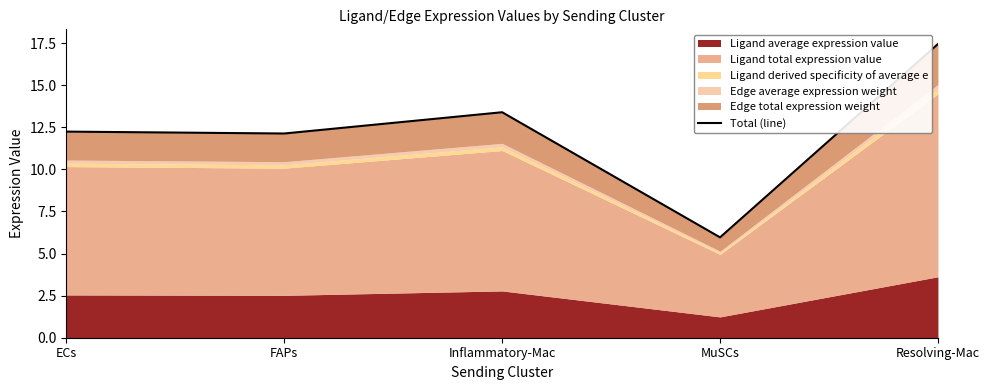

List the labels in order of value, largest first.

Resolving-Mac, Inflammatory-Mac, ECs, FAPs, MuSCs